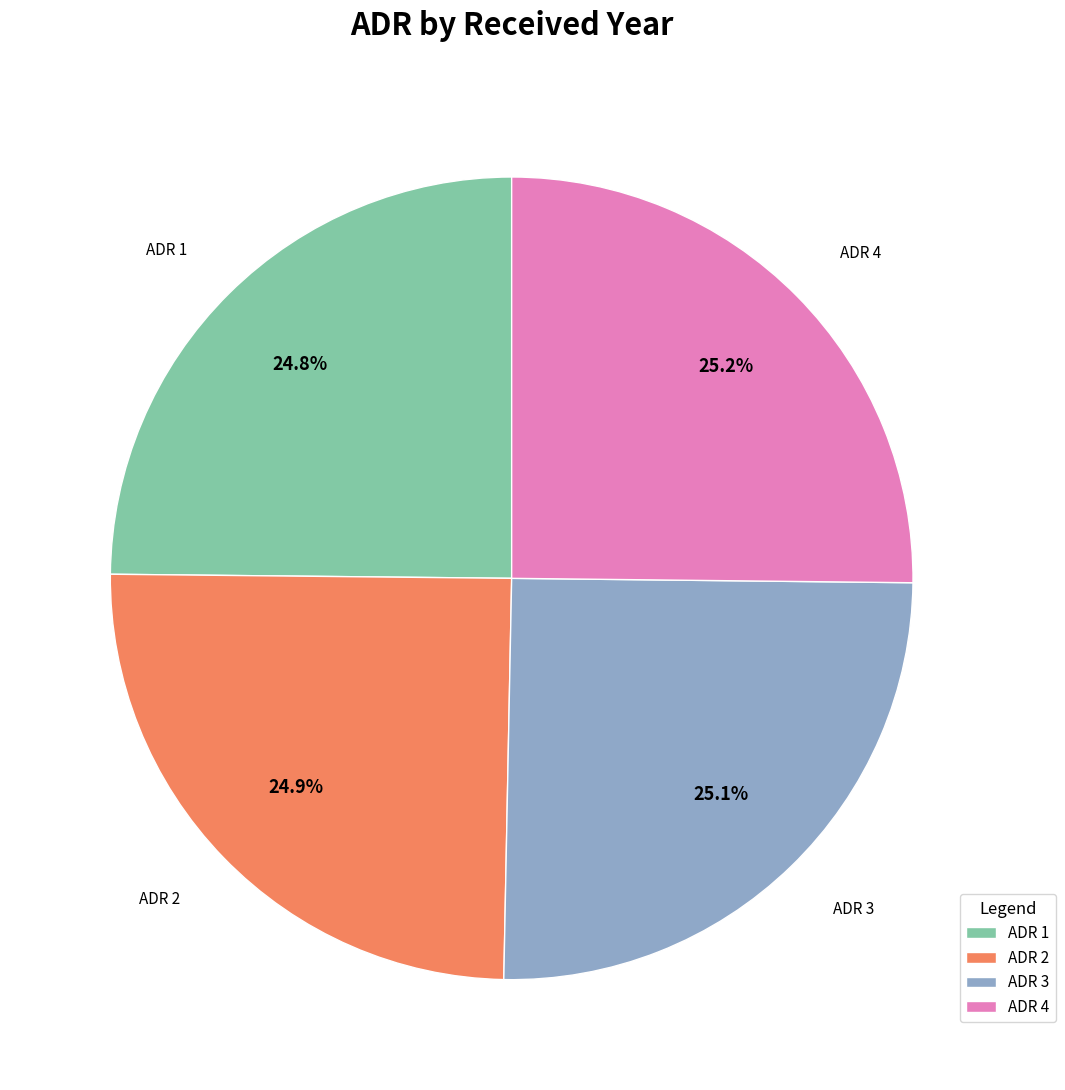

Is ADR 4 the majority of the pie?

No